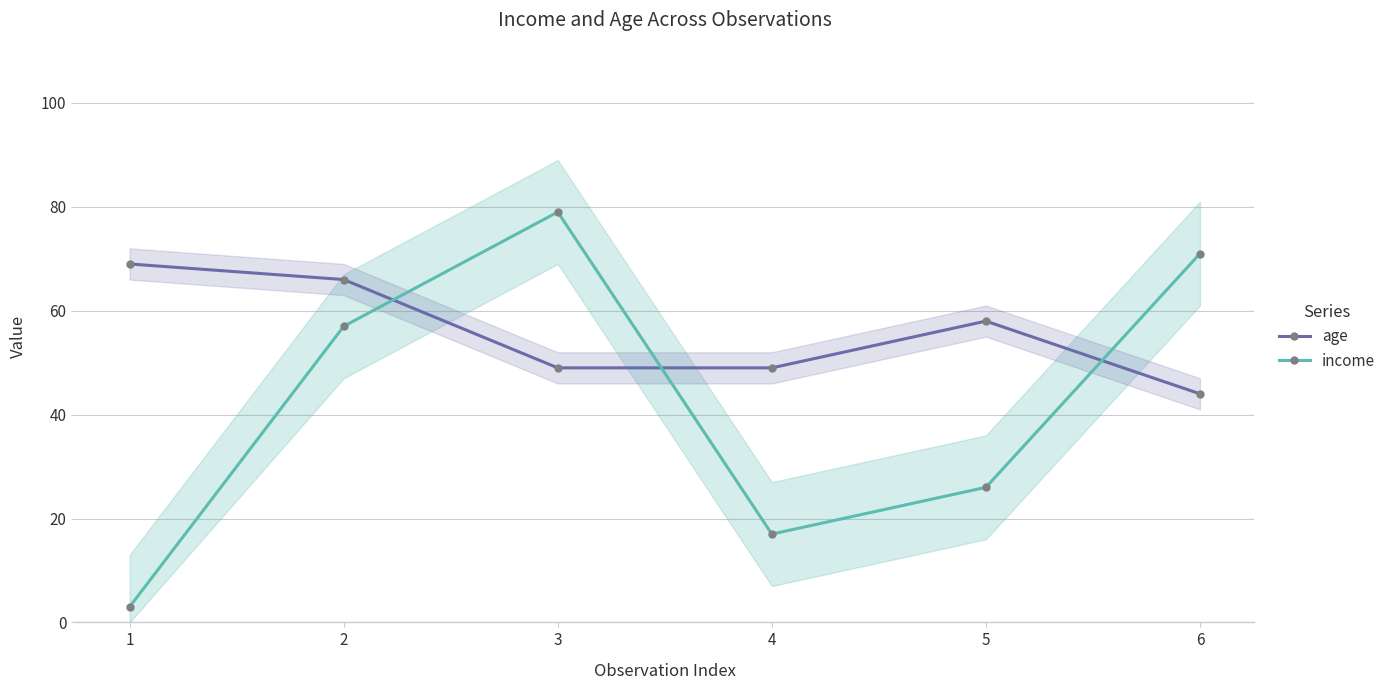

What is the value of the income point at the 5th from the left?

26